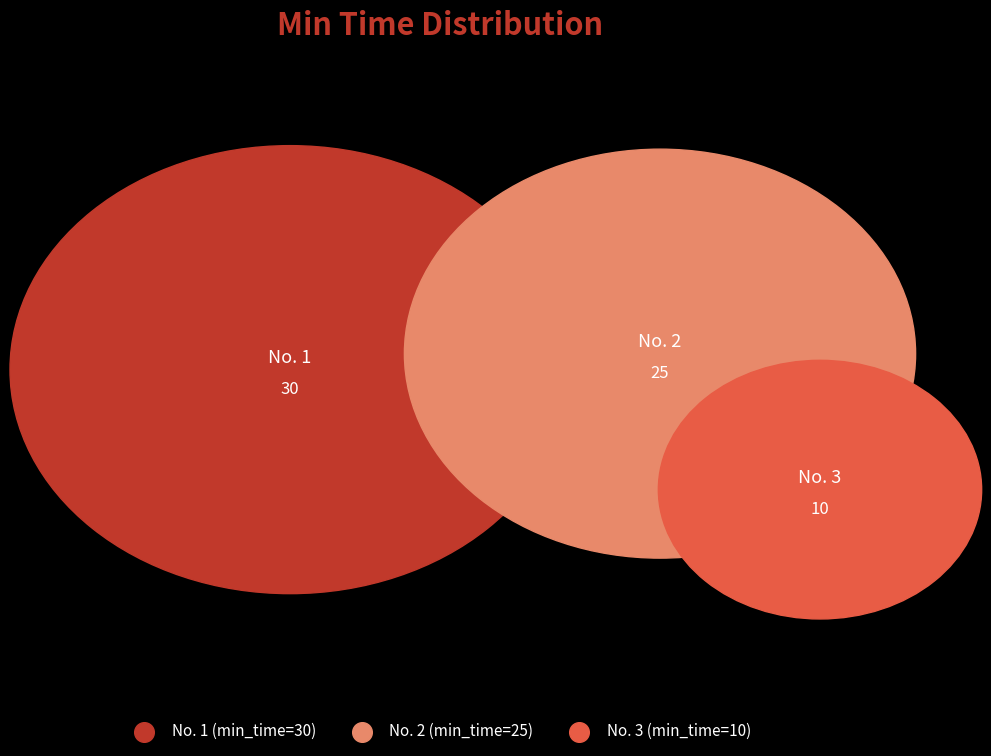

Is there a majority slice in this chart?

No